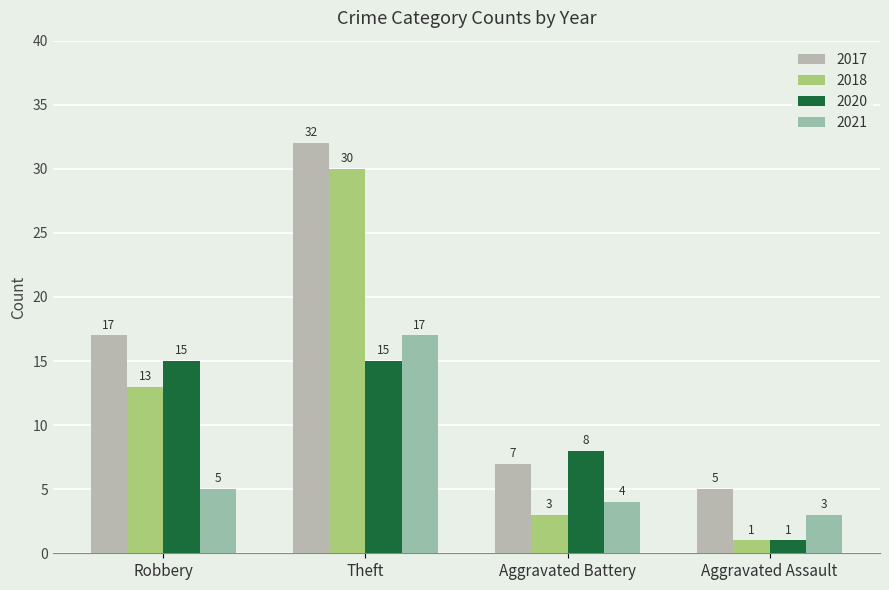

How many values in the 2021 series are below 5?

2